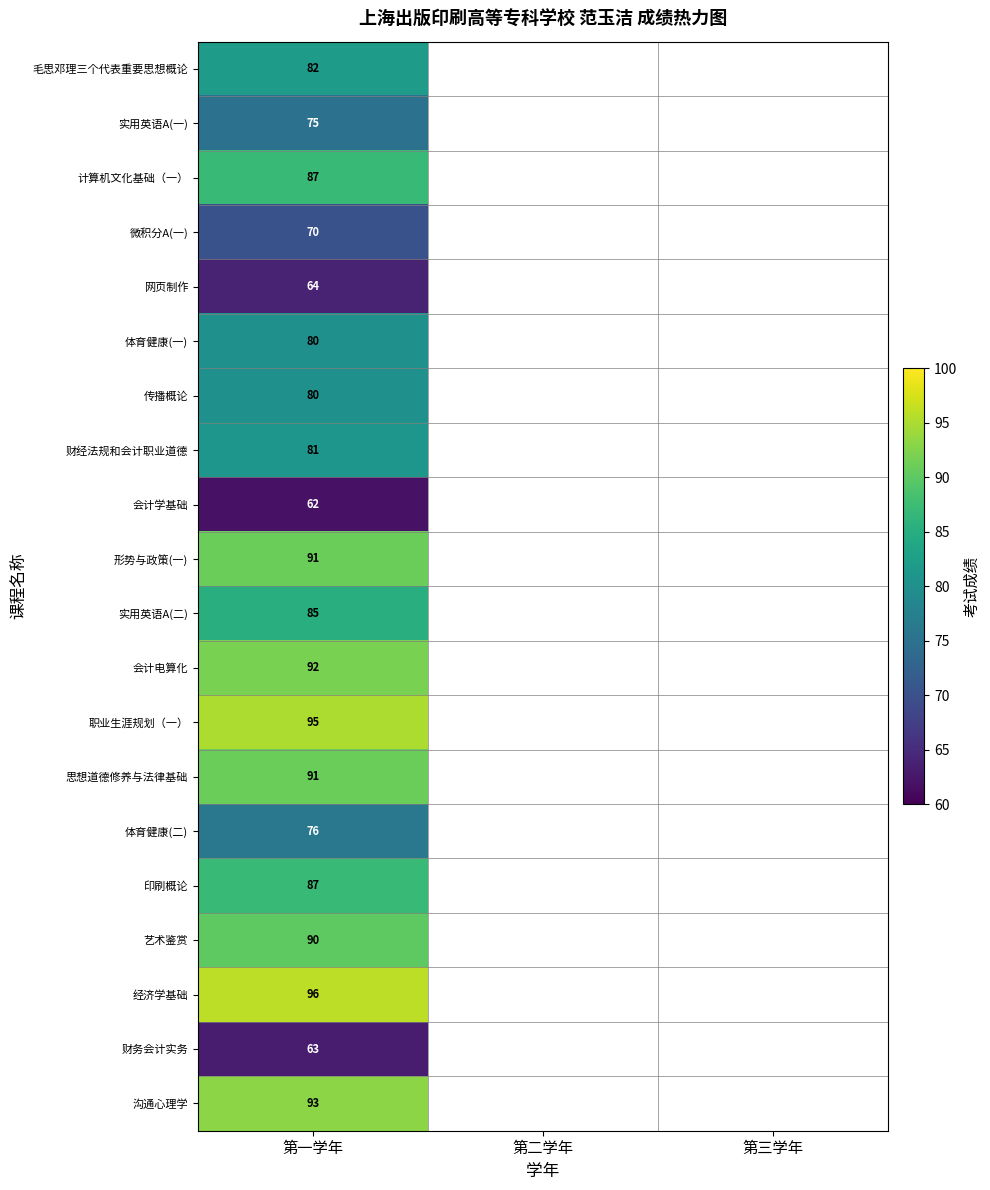

Is it true that 职业生涯规划（一） equals 147 at 第一学年?

False